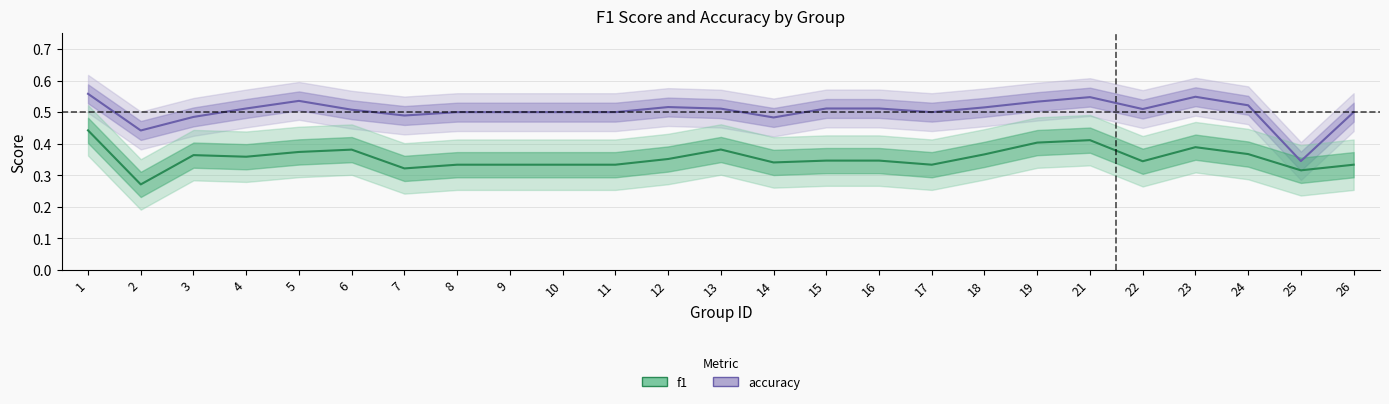

What are all the series names shown in the legend?

accuracy, f1